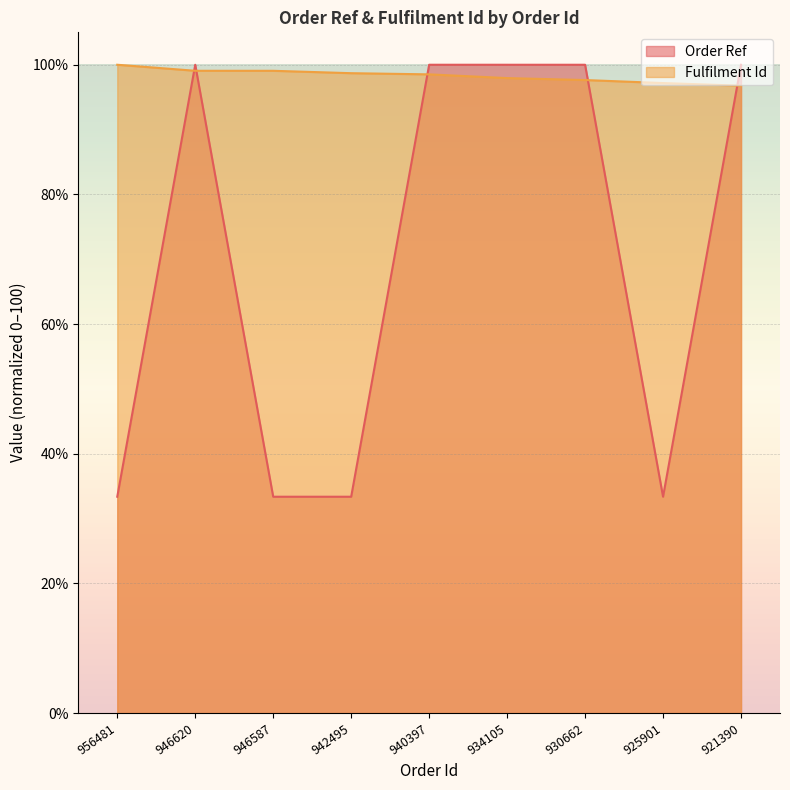

Between 956481 and 930662, which series saw the biggest shift?

Order Ref